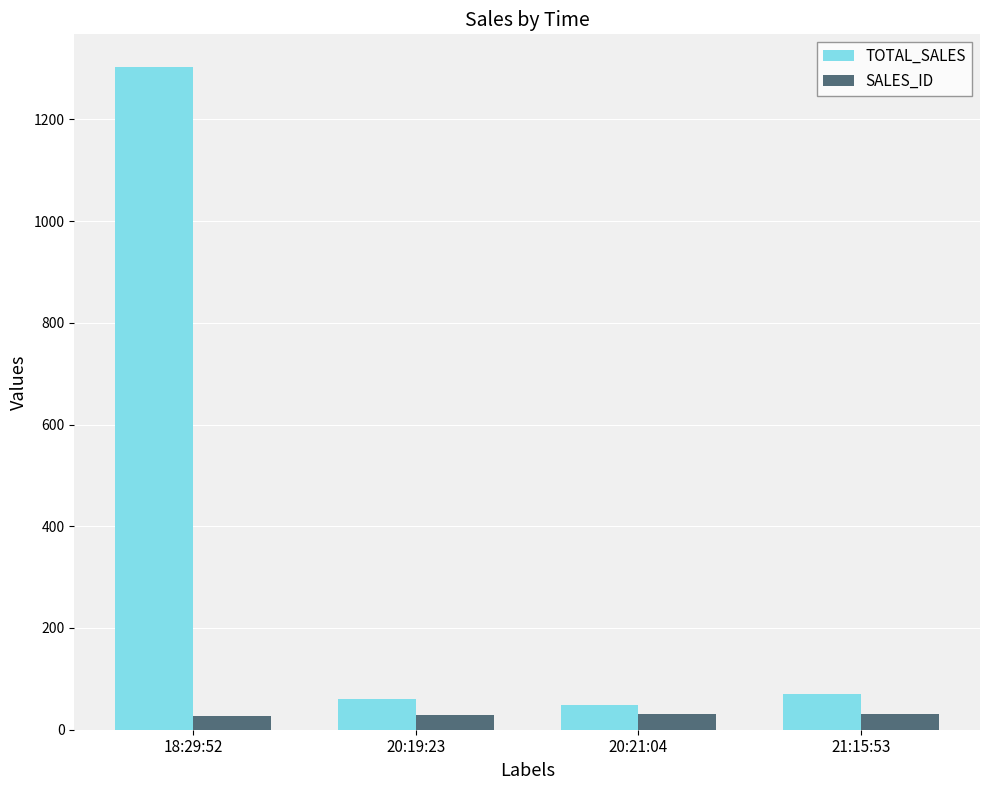

What are all the series names shown in the legend?

TOTAL_SALES, SALES_ID